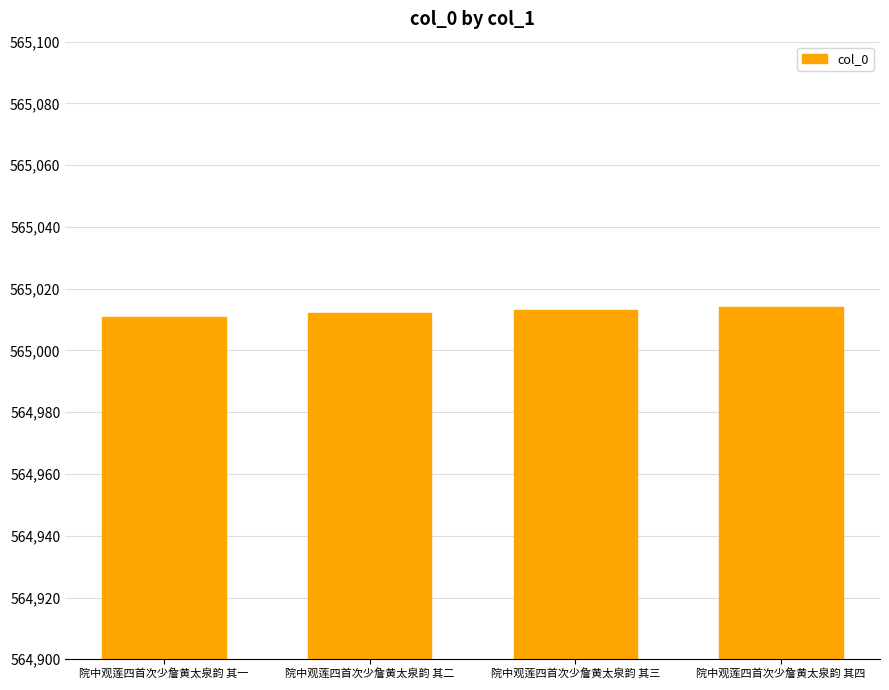

The value at 院中观莲四首次少詹黄太泉韵 其四 is 984627. True or false?

False